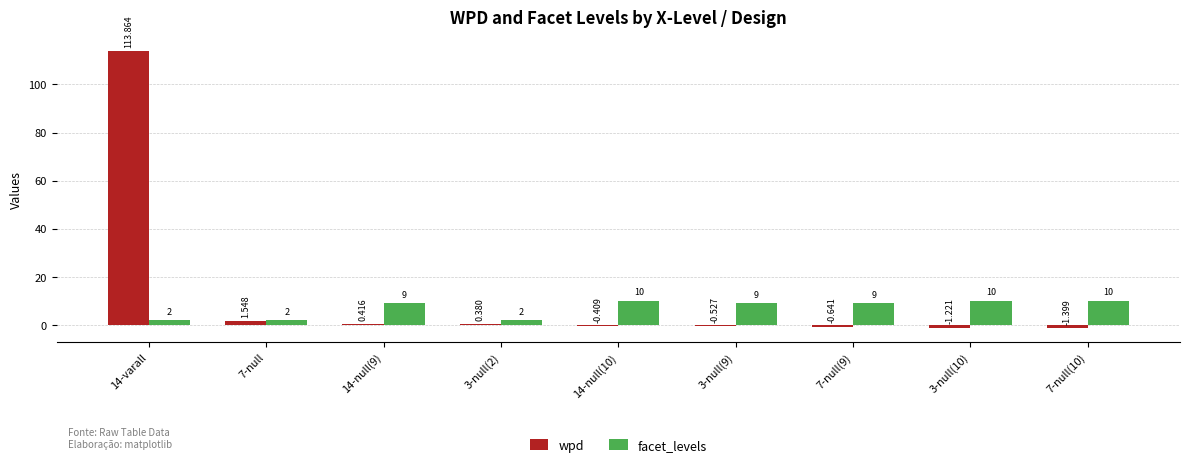

What is the average value of the wpd series?

12.4